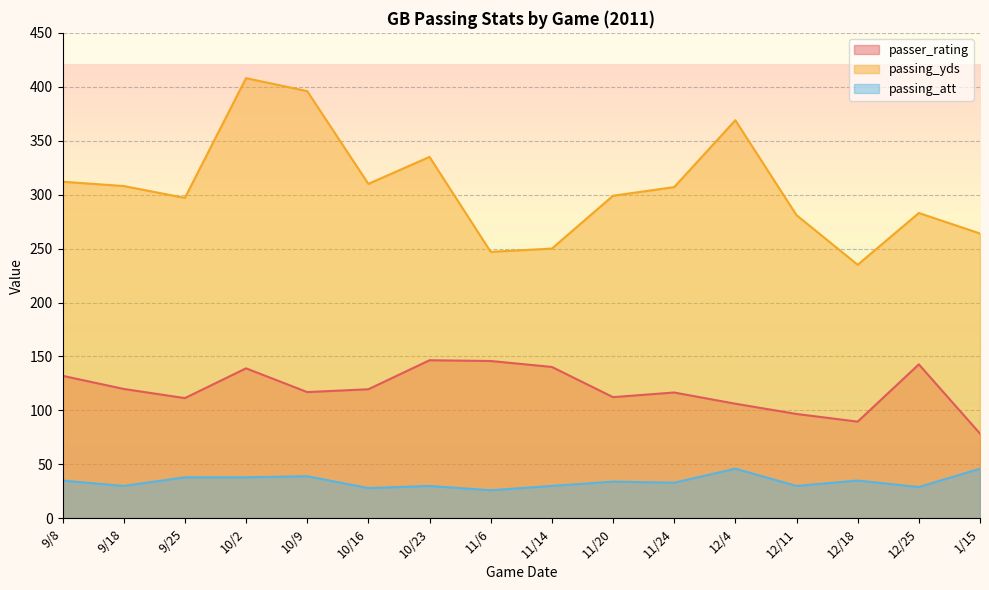

Does the chart display data point markers on the line(s)?

No